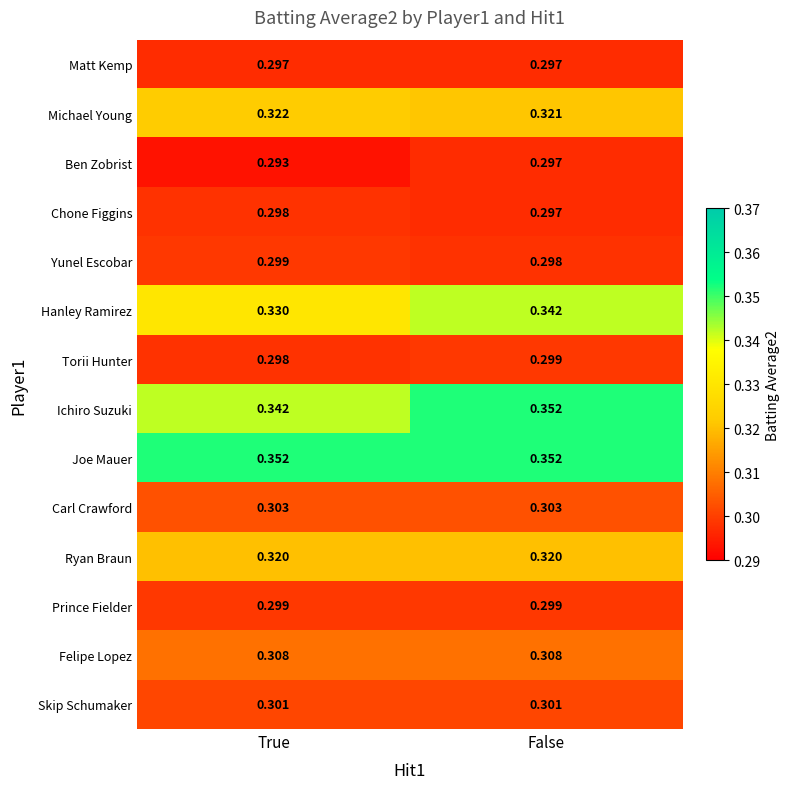

Where is Ichiro Suzuki nearest to the value 0?

True